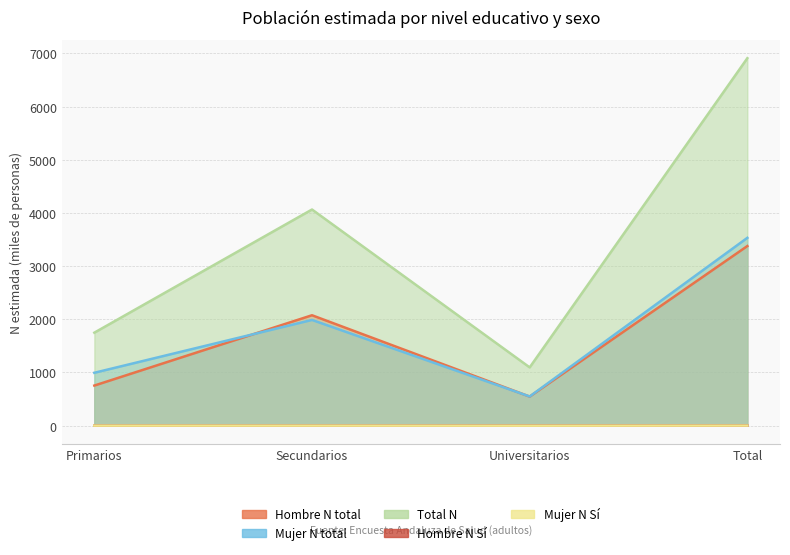

Reading left to right, what are all the values shown in this chart?

Hombre_N: Primarios=754.3	Secundarios=2076.4	Universitarios=546.9	Total=3377.6
Mujer_N: Primarios=994.7	Secundarios=1988.3	Universitarios=549.1	Total=3532.1
Total_N: Primarios=1749.0	Secundarios=4064.7	Universitarios=1096.0	Total=6909.7
Hombre_Si: Primarios=0.9	Secundarios=0.9	Universitarios=1.1	Total=2.9
Mujer_Si: Primarios=1.0	Secundarios=1.0	Universitarios=0.0	Total=2.0